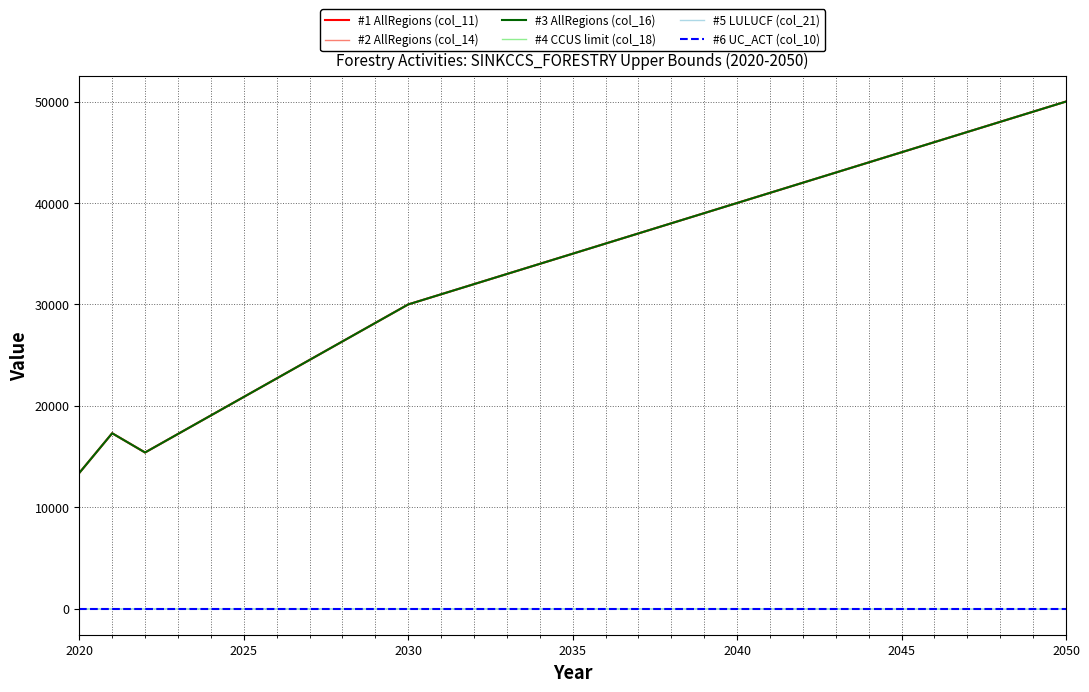

Does the chart display data point markers on the line(s)?

No